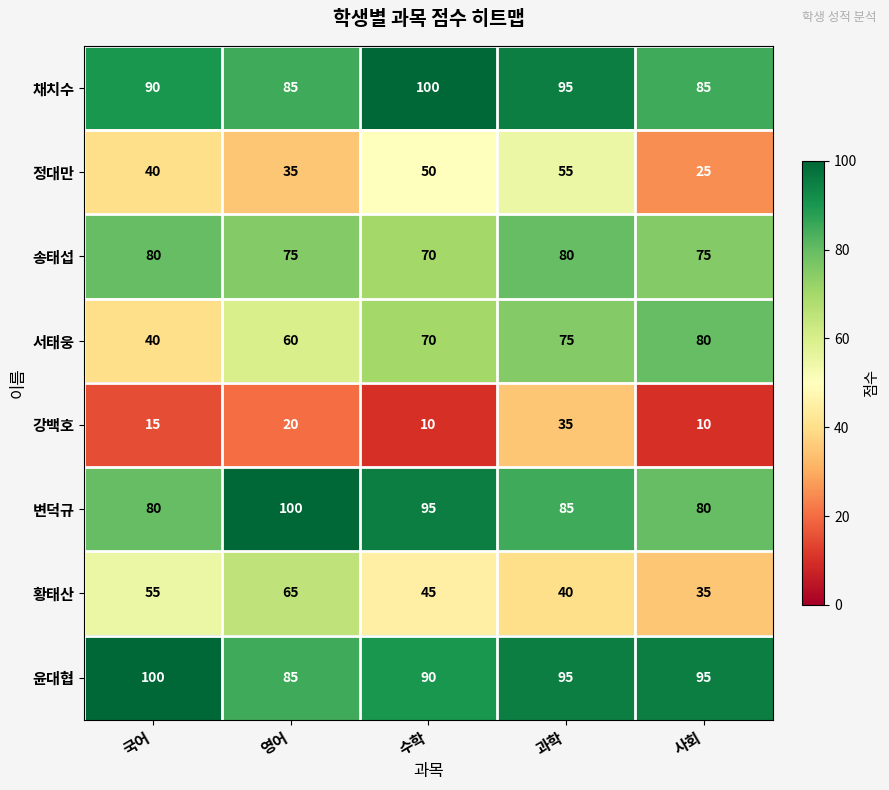

At which label is 강백호 closest to 22?

영어